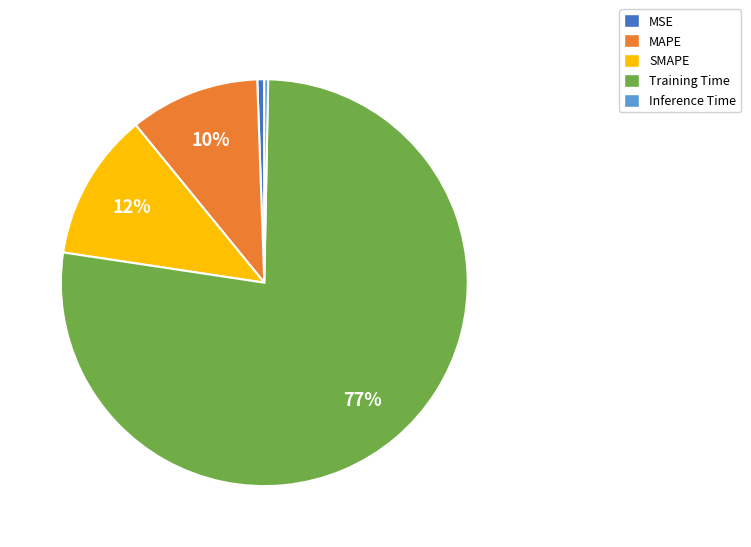

How many slices are in this pie chart?

5